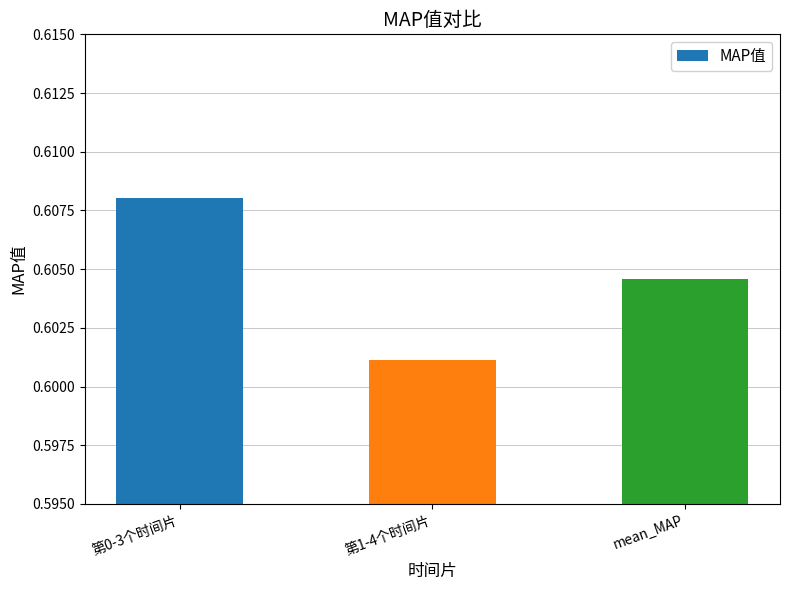

What is the label of the 2nd bar from the right?

第1-4个时间片